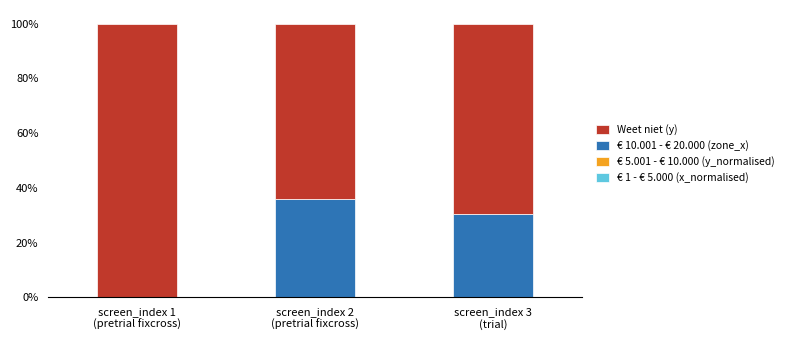

The value of € 10.001 - € 20.000 (zone_x) at screen_index 1
(pretrial fixcross) is 0.0. True or false?

True